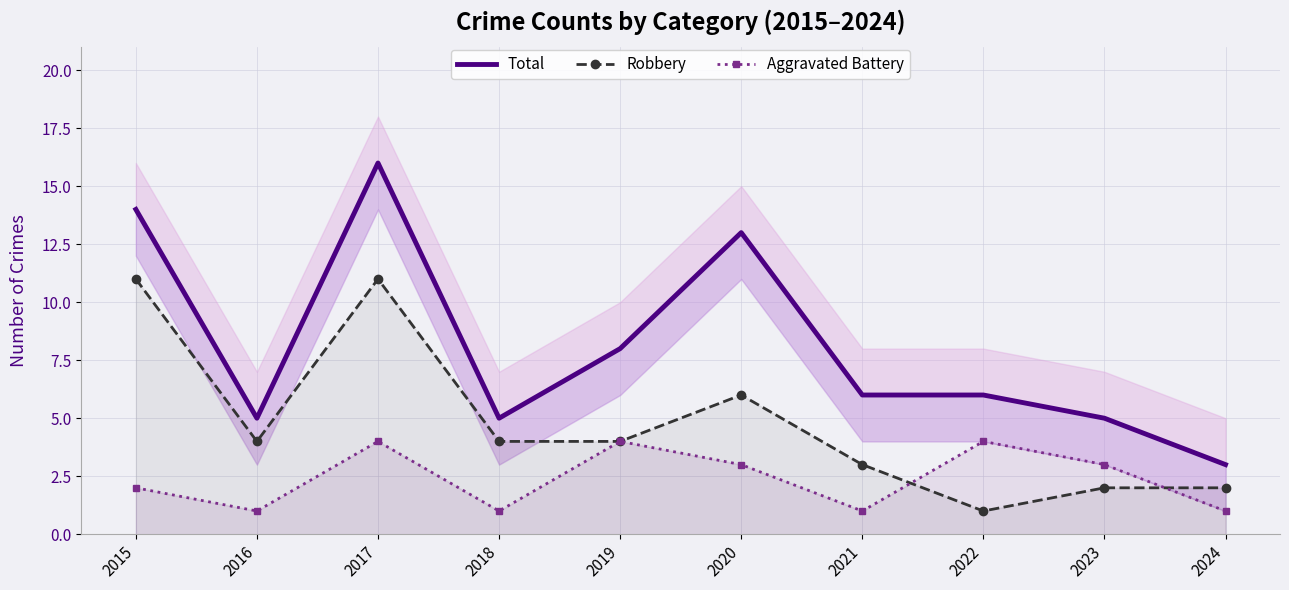

Rank the categories by Total value from lowest to highest.

2024, 2016, 2018, 2023, 2021, 2022, 2019, 2020, 2015, 2017